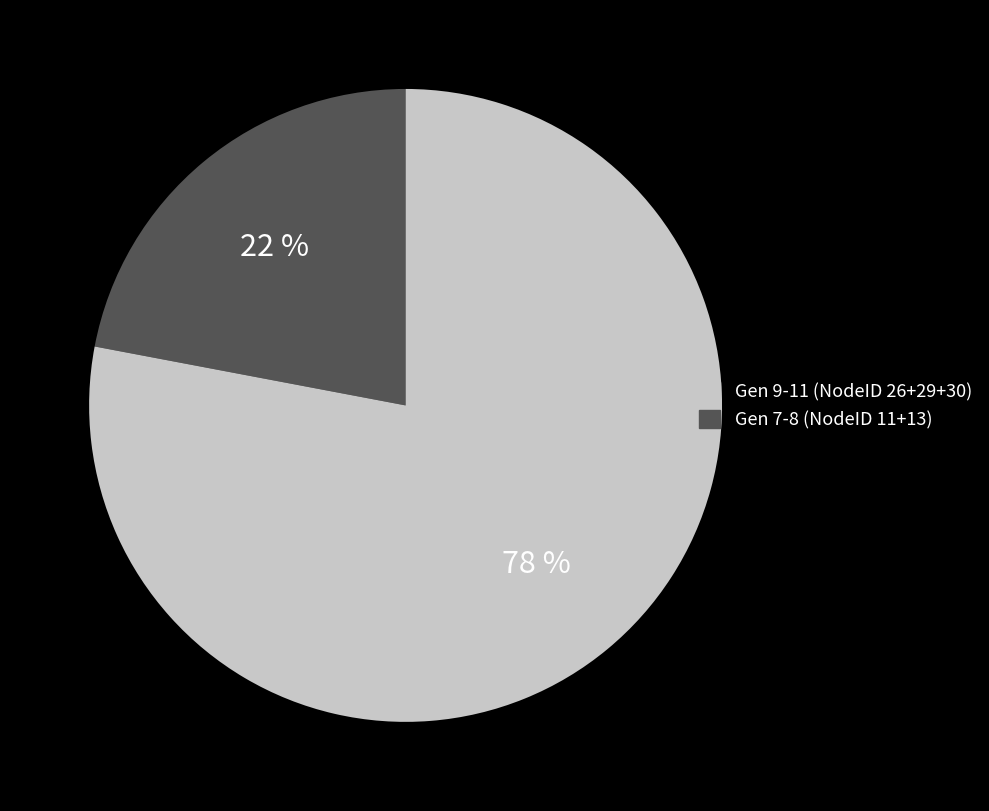

Is there any slice that represents more than half of the pie?

Yes